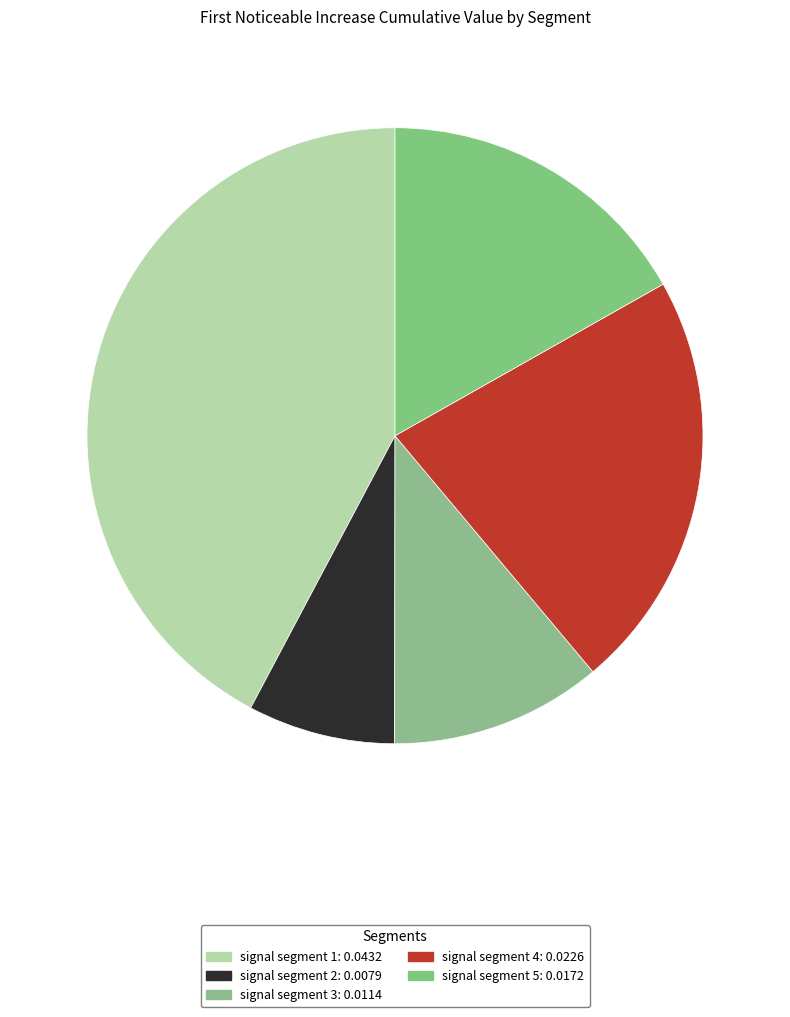

Between signal segment 5 and signal segment 4, which is larger?

signal segment 4